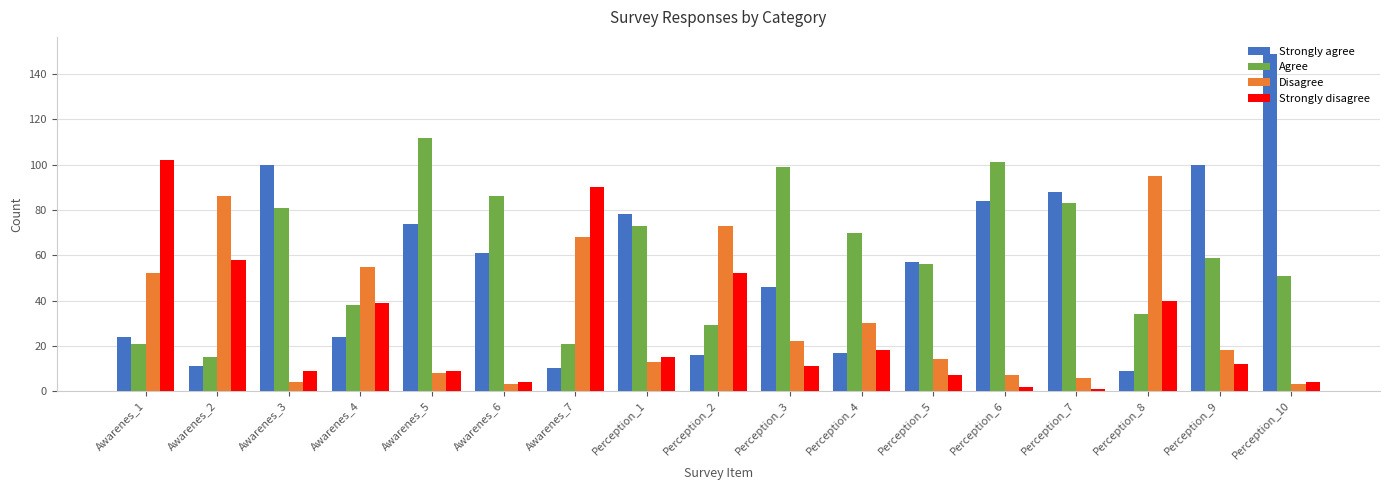

The value of Strongly agree at Awarenes_6 is 61. True or false?

True